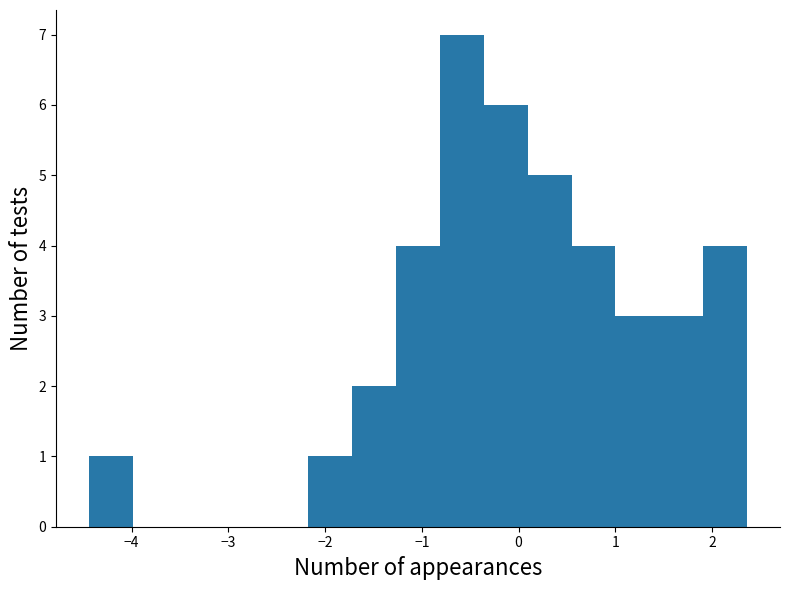

What is the height of the bar covering -0.8 to -0.4 on the x-axis? Neither the bar edges nor the heights are printed on the chart, so give them approximately, as read against the axes.

7